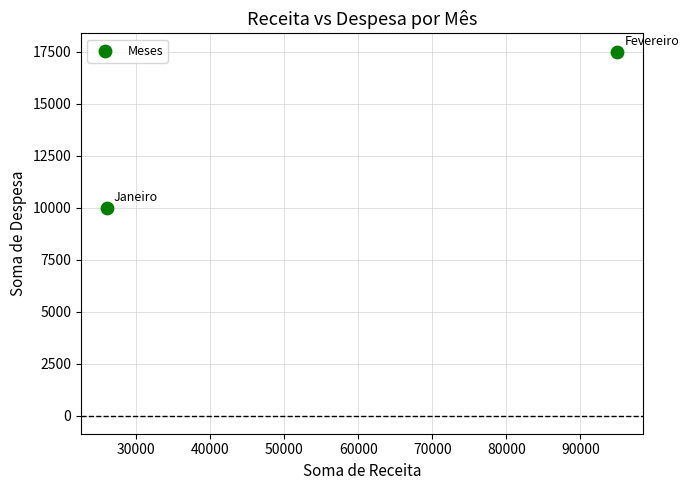

What is the range of Y values (max minus min)?

7500